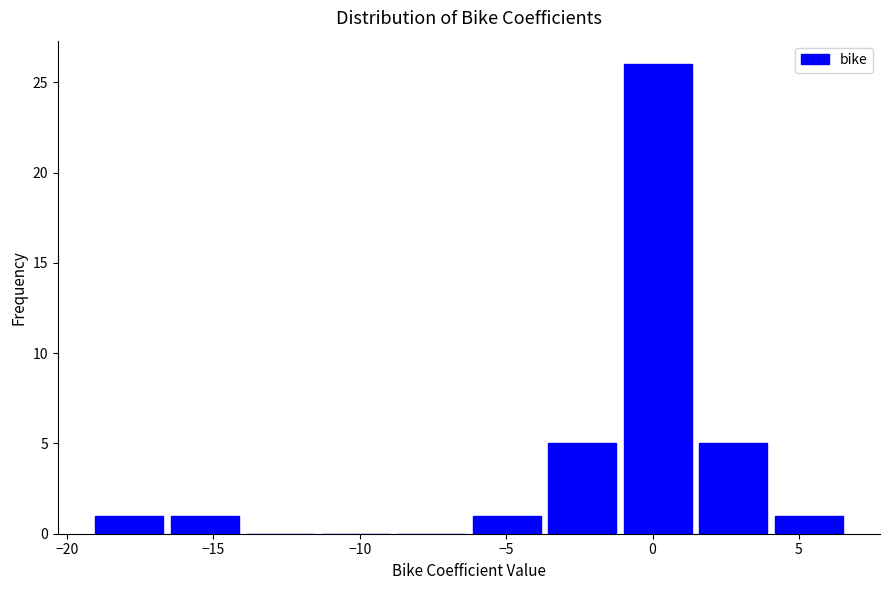

What is the height of the bar covering 4.0 to 6.5 on the x-axis? Neither the bar edges nor the heights are printed on the chart, so give them approximately, as read against the axes.

1